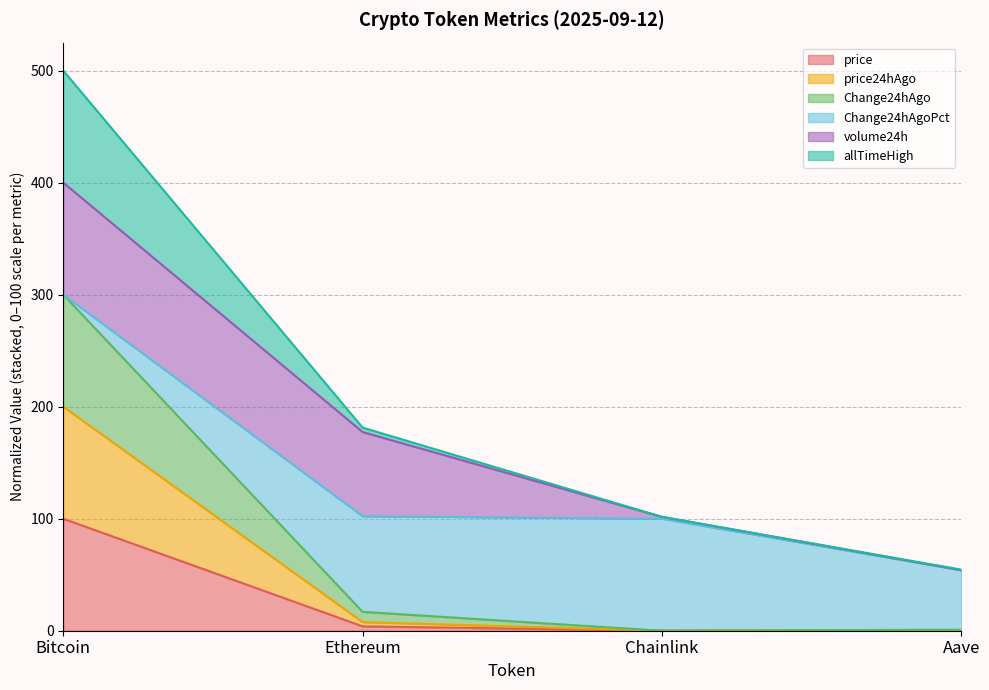

How many interior local valleys does the Change24hAgo series have?

1